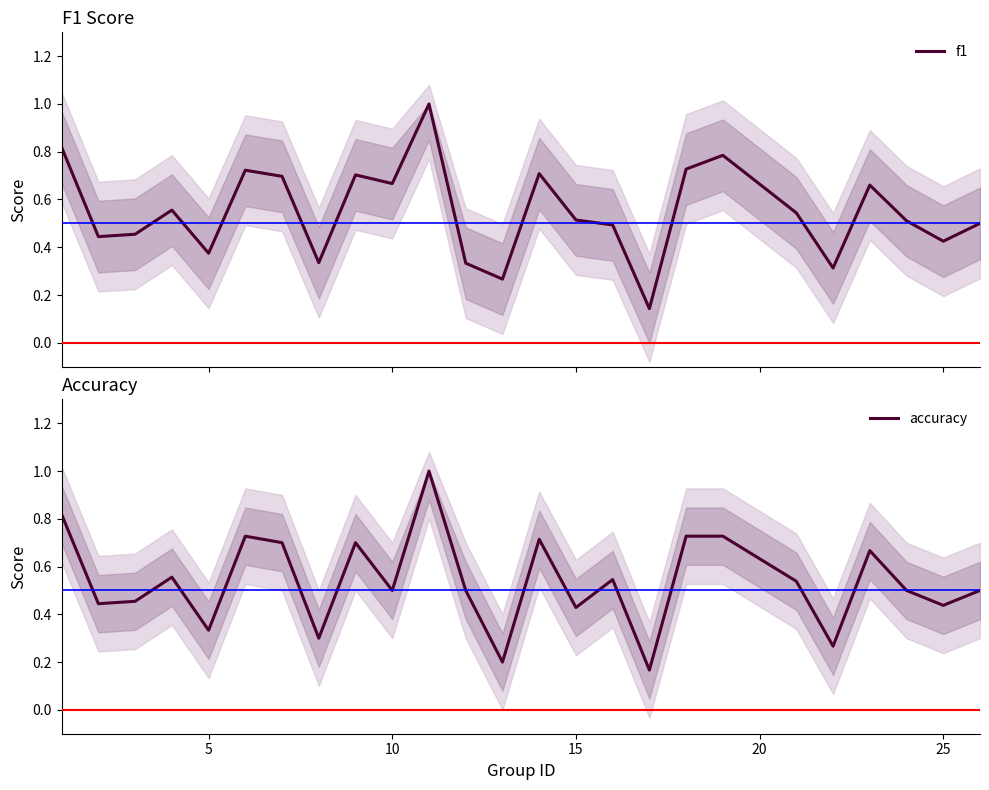

What is the maximum value for f1?

1.0